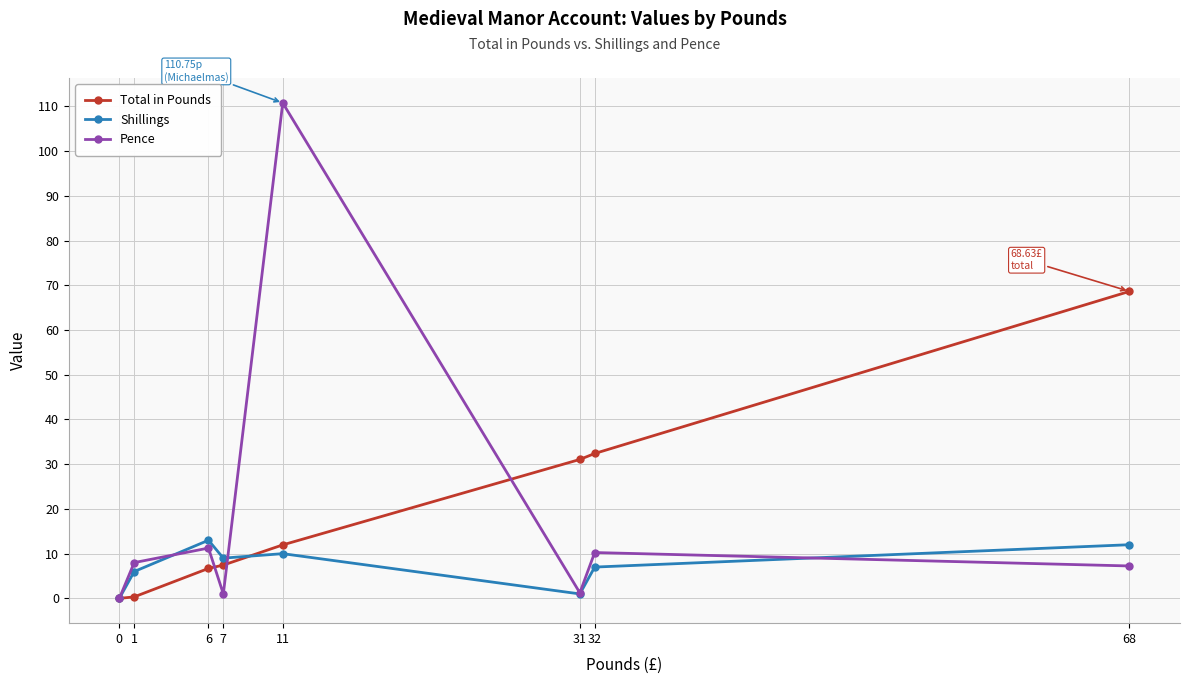

At which label is Pence closest to 55?

6